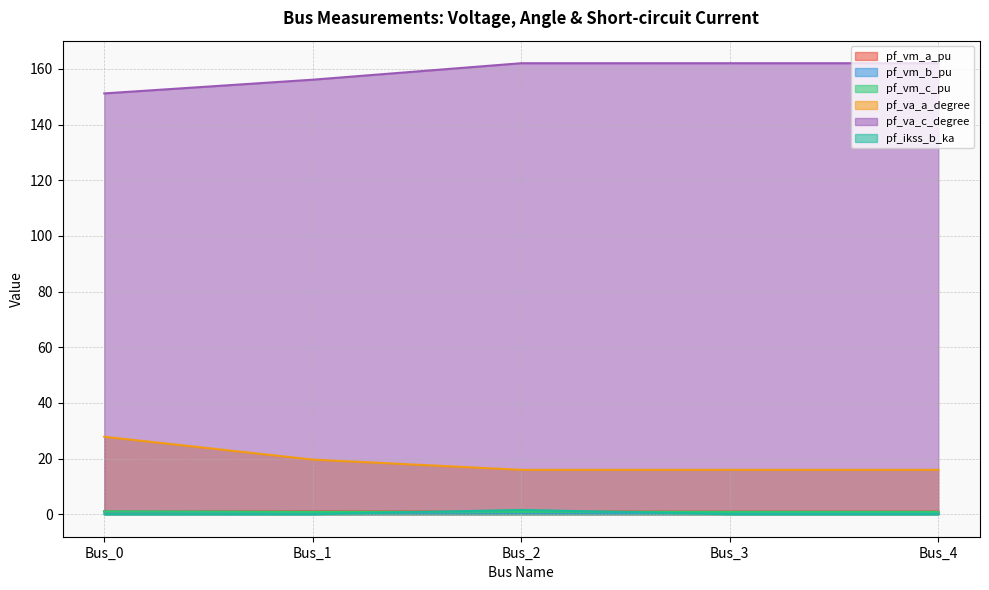

At which category is the sum across all series the highest?

Bus_0